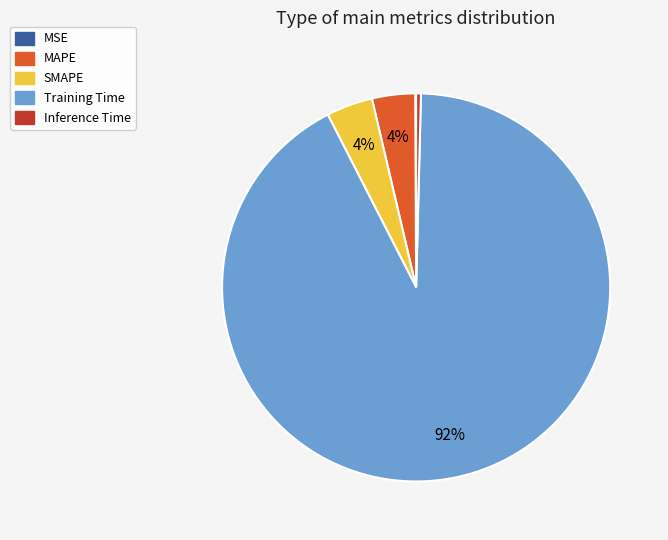

Is it true that MAPE is 15% of the pie?

False